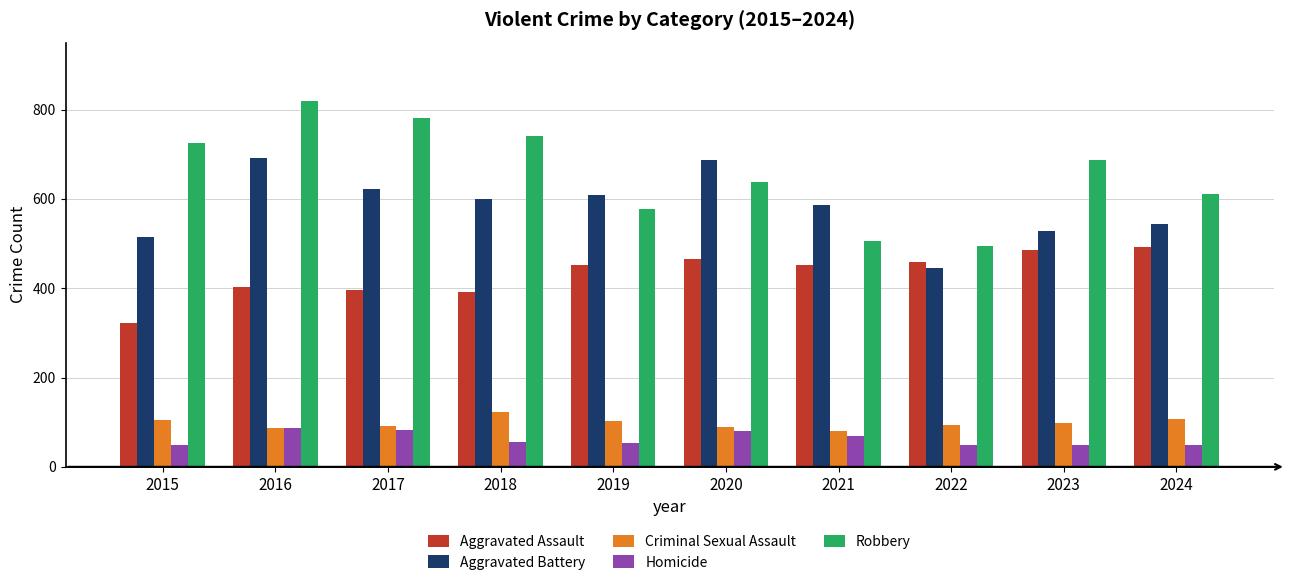

At which label does Robbery first exceed 687?

2015